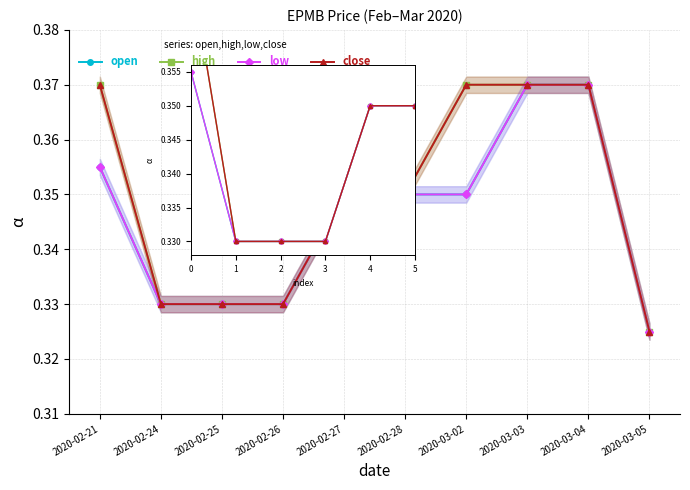

How many close values are between 0 and 1?

10